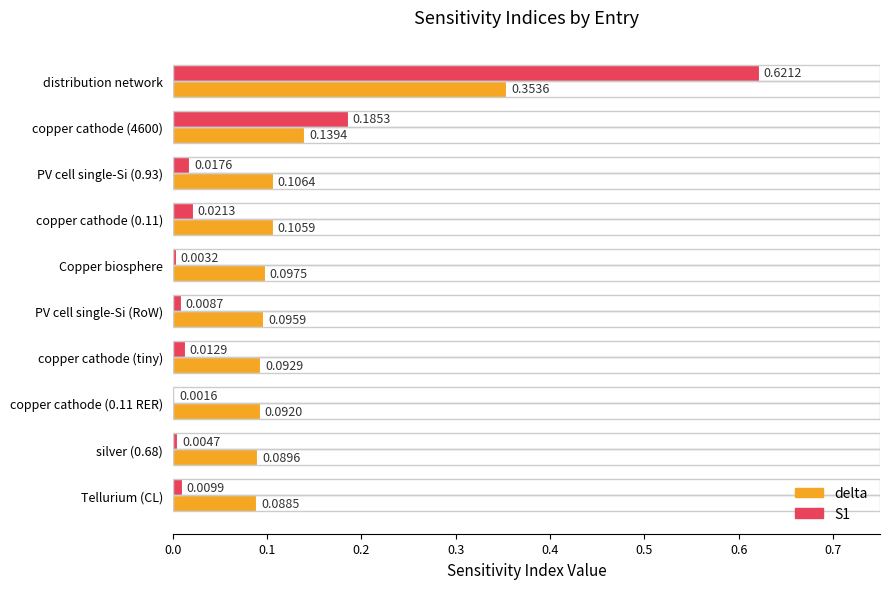

At which category is the sum across all series the highest?

distribution network